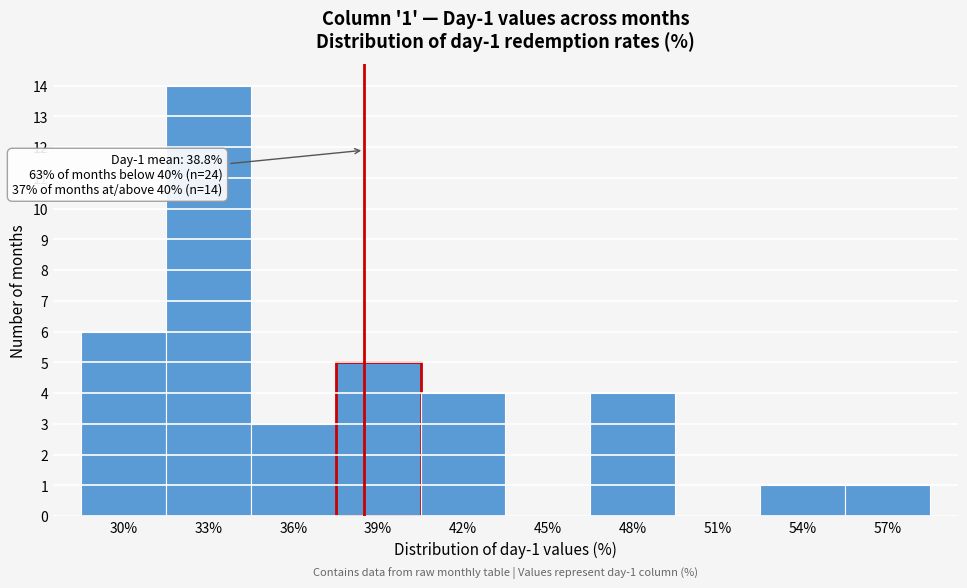

Reading right to left, list all the values displayed in this chart.

57%=1	54%=1	51%=0	48%=4	45%=0	42%=4	39%=5	36%=3	33%=14	30%=6